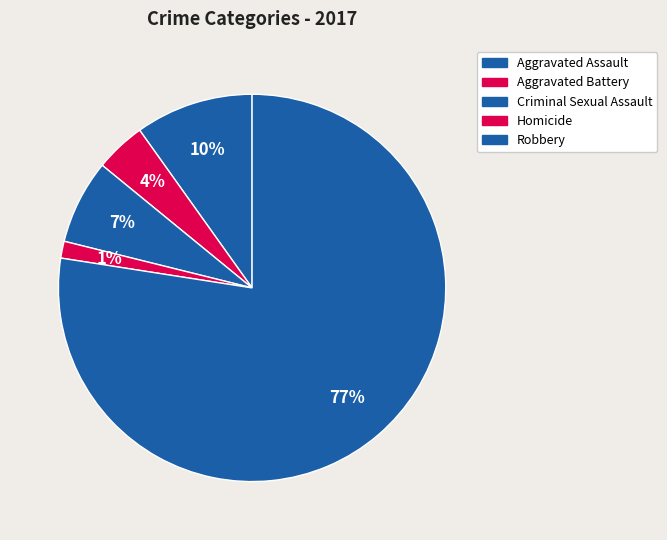

Which slice represents more than half of the pie?

Robbery